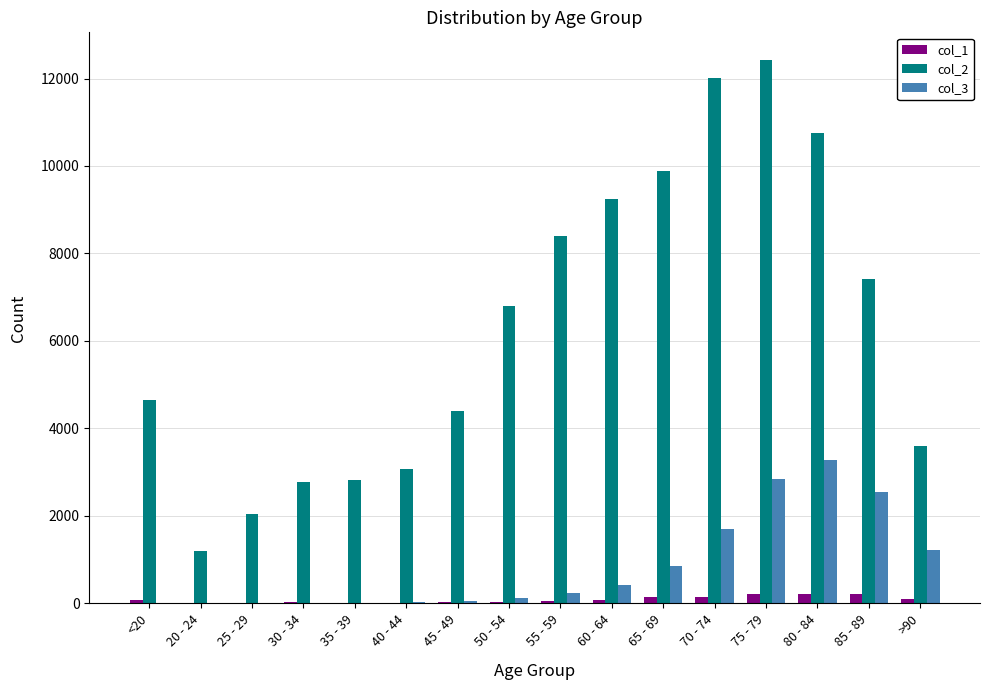

At which category does the chart reach its peak across all series?

75 - 79